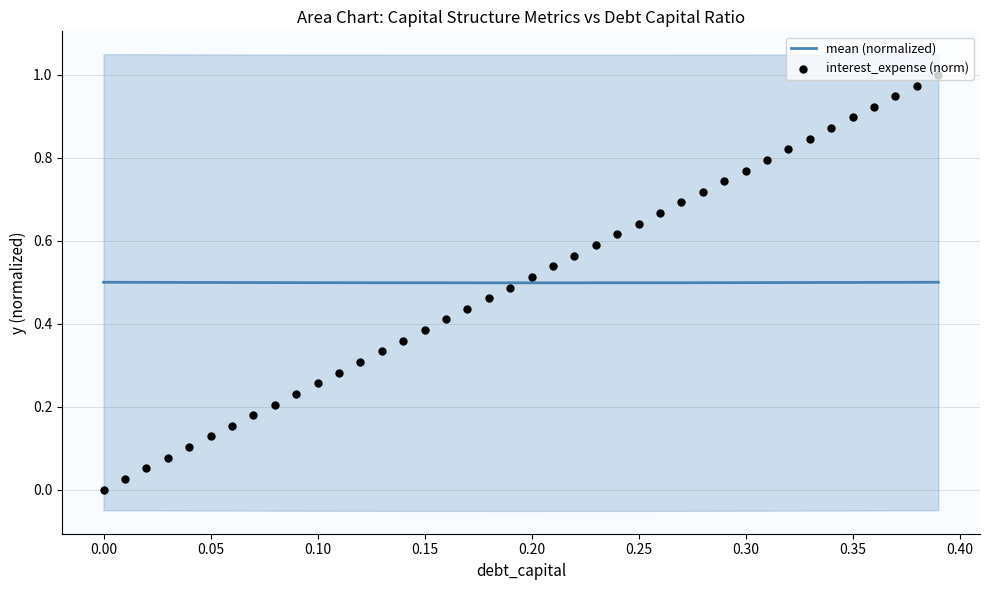

Which series contains the highest Y value?

interest_expense (norm)